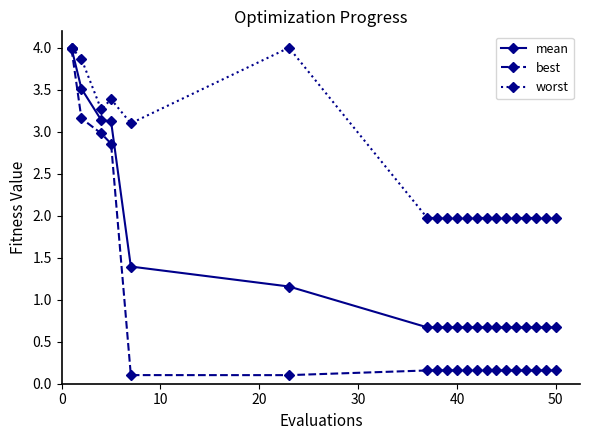

What is the greatest value displayed?

4.0